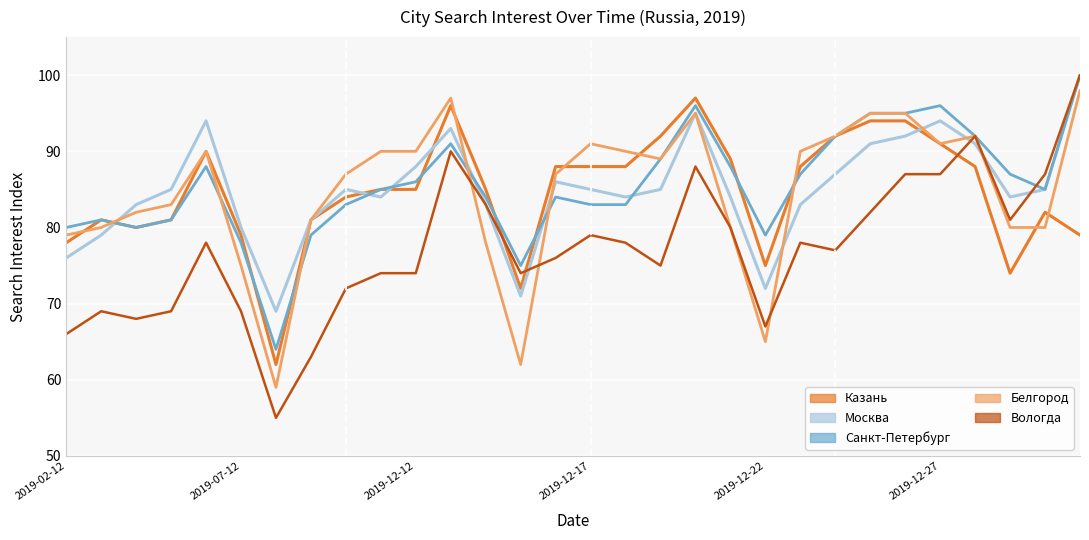

True or false: Москва and Санкт-Петербург intersect in this chart.

True